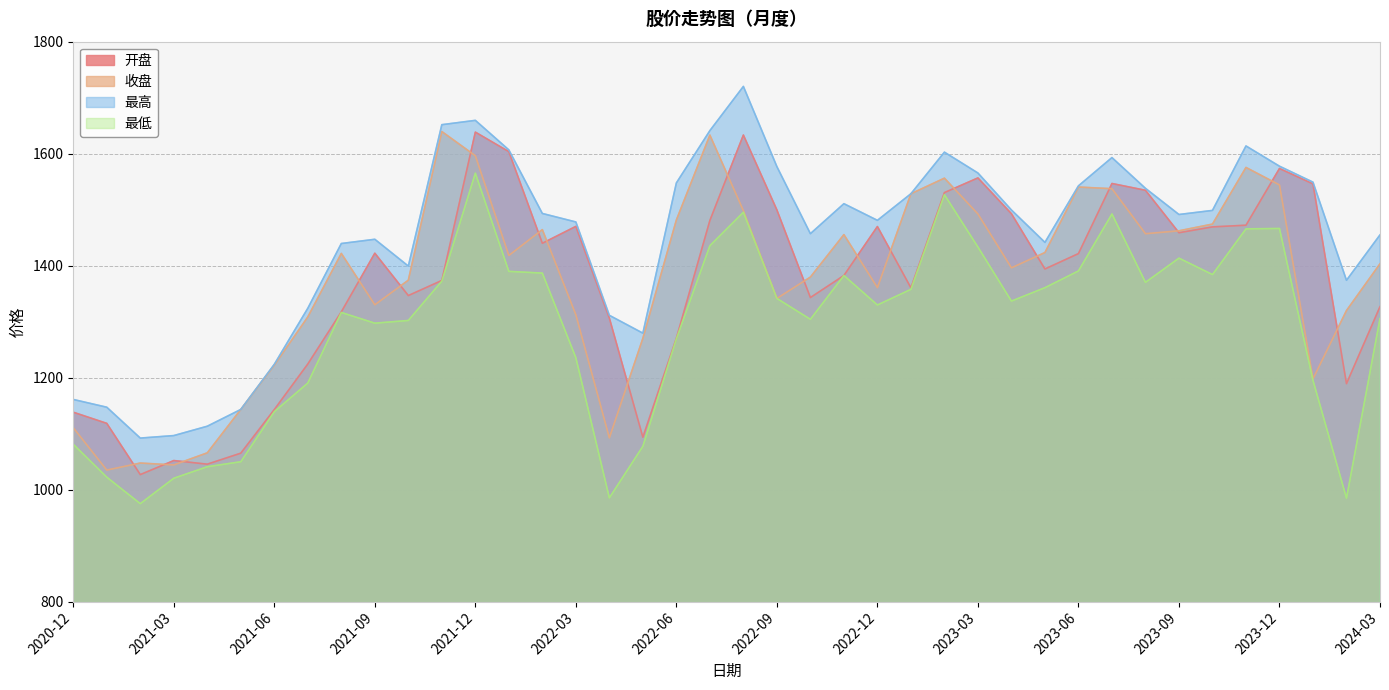

What is the sum of the 开盘 values at 2021-08 and 2022-03?

2787.5